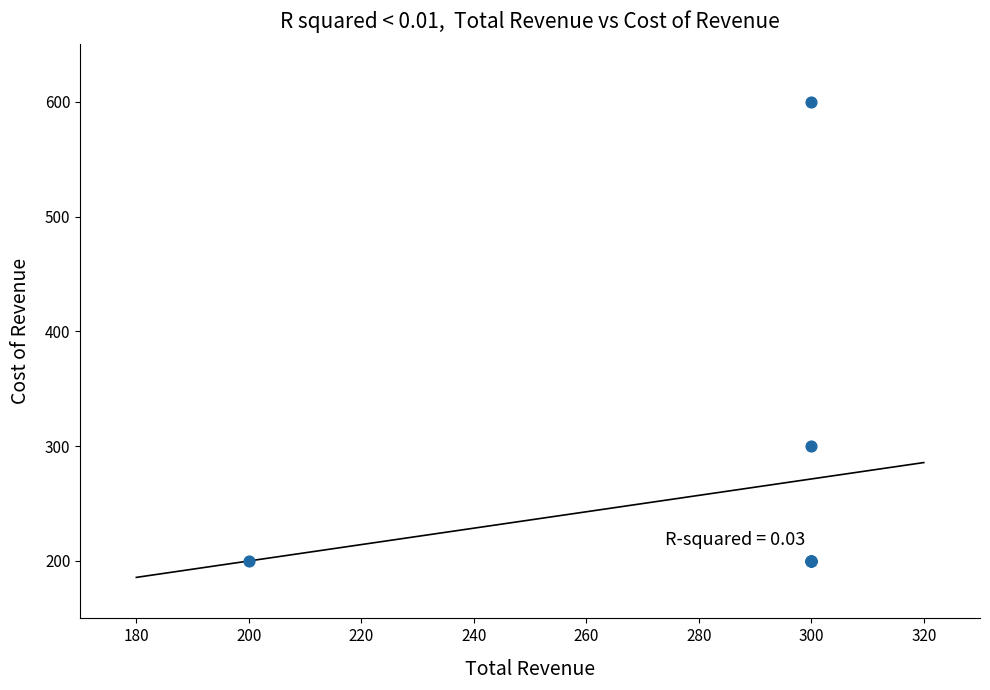

What Y value in the scatter plot is closest to 400?

300